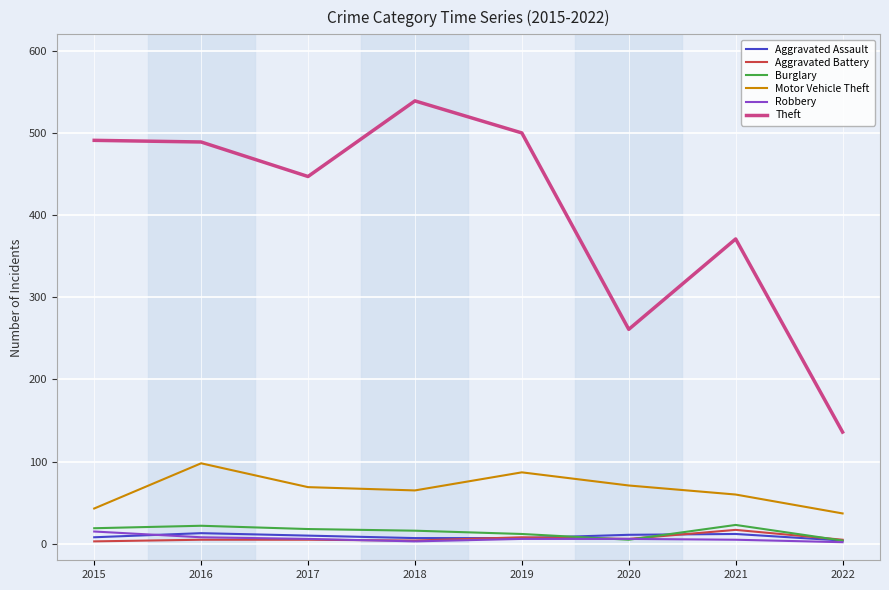

True or false: Burglary and Theft intersect in this chart.

False